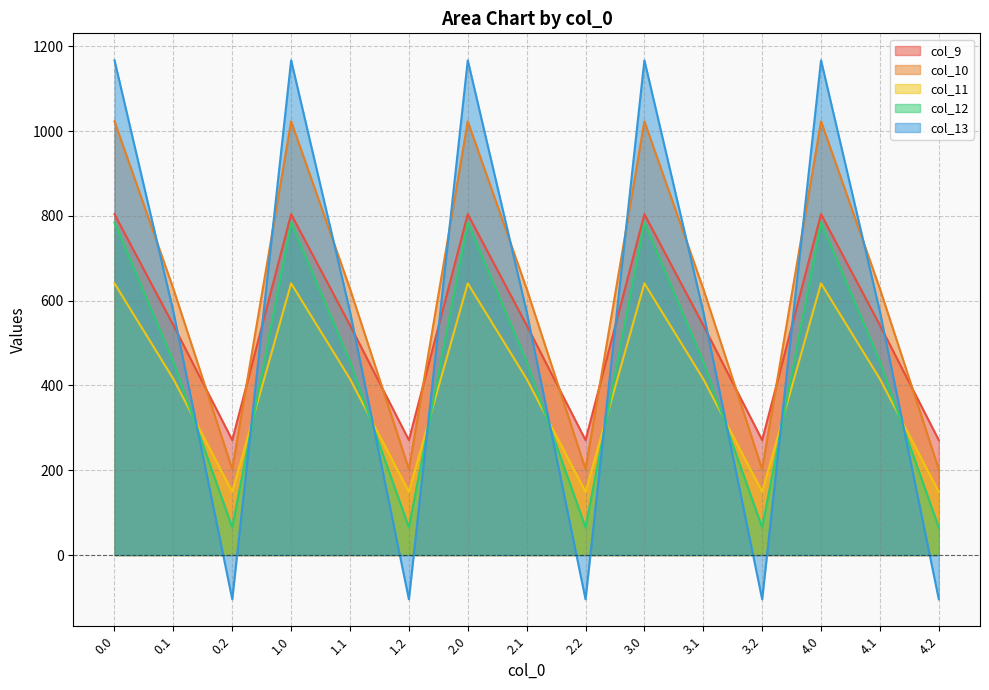

In col_9, how many points are lower than both neighbors (excluding endpoints)?

4